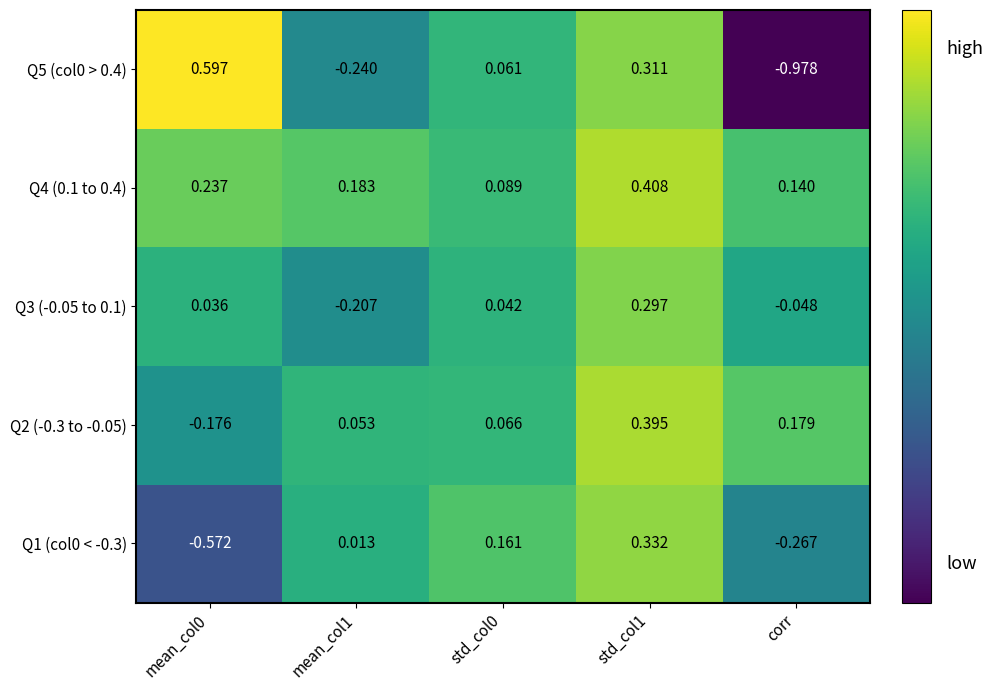

Is the value of Q2 (-0.3 to -0.05) at corr greater than the value of Q1 (col0 < -0.3) at std_col0?

Yes